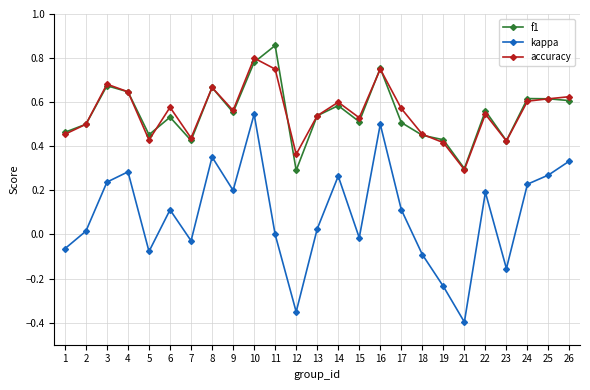

What are all the series names shown in the legend?

f1, kappa, accuracy